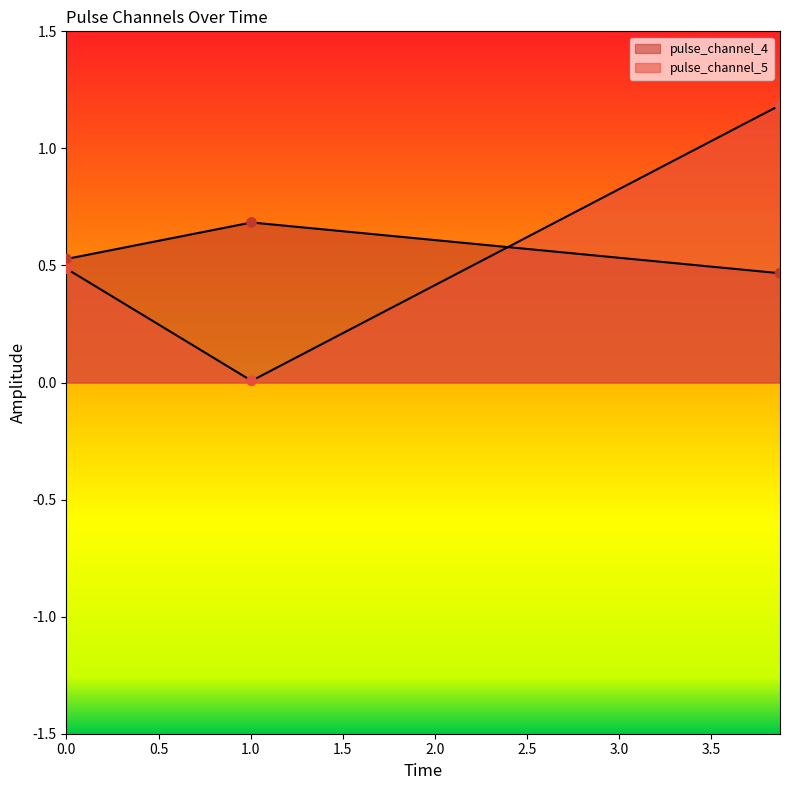

At which category is the sum across all series the highest?

3.87275767326355